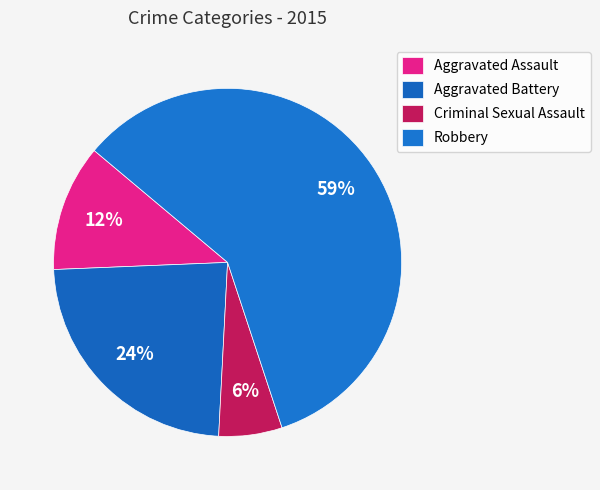

How many segments does this pie chart have?

4